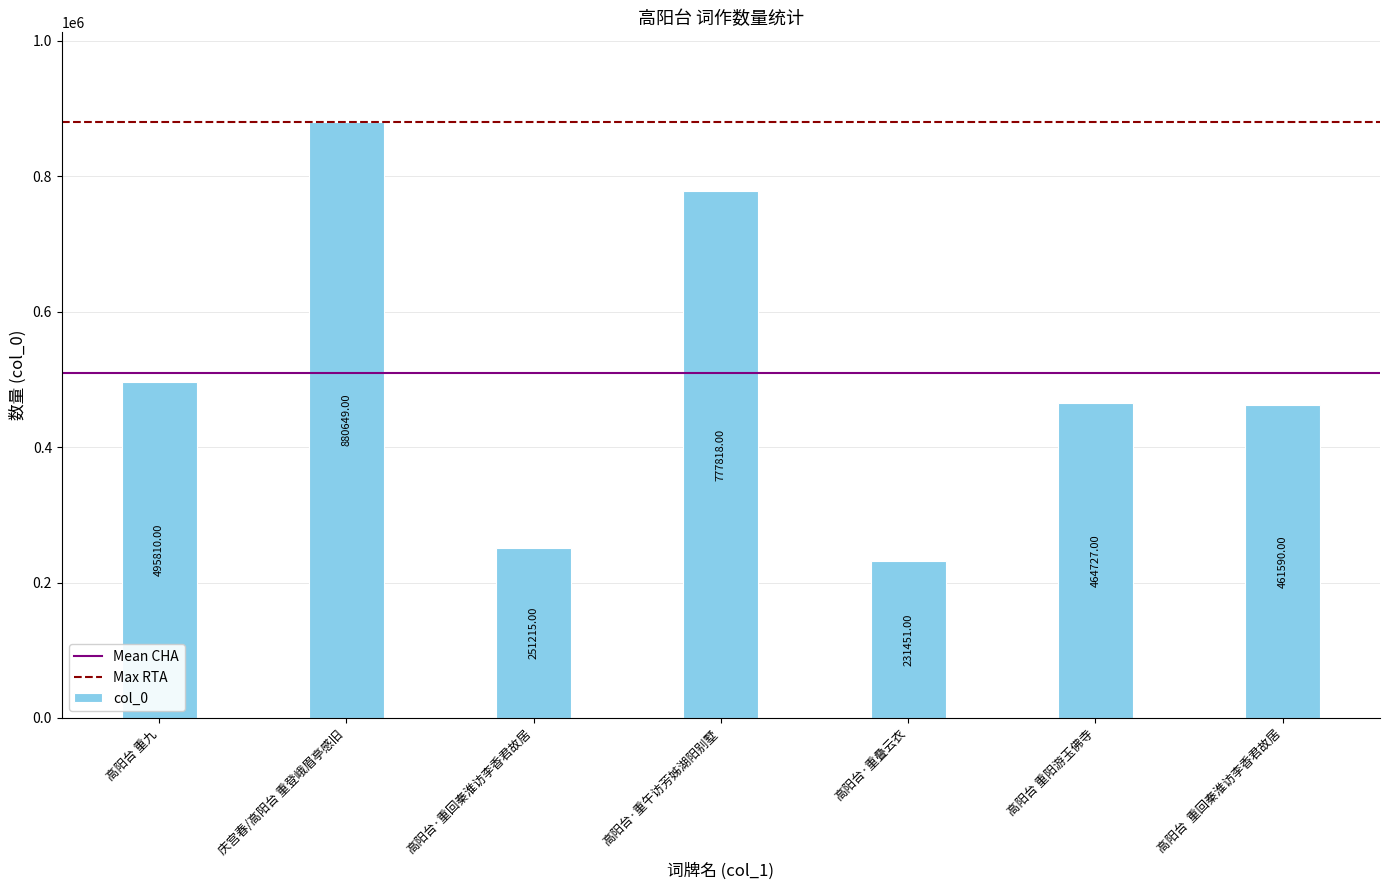

True or false: the data shows 286452 at 高阳台 重九.

False